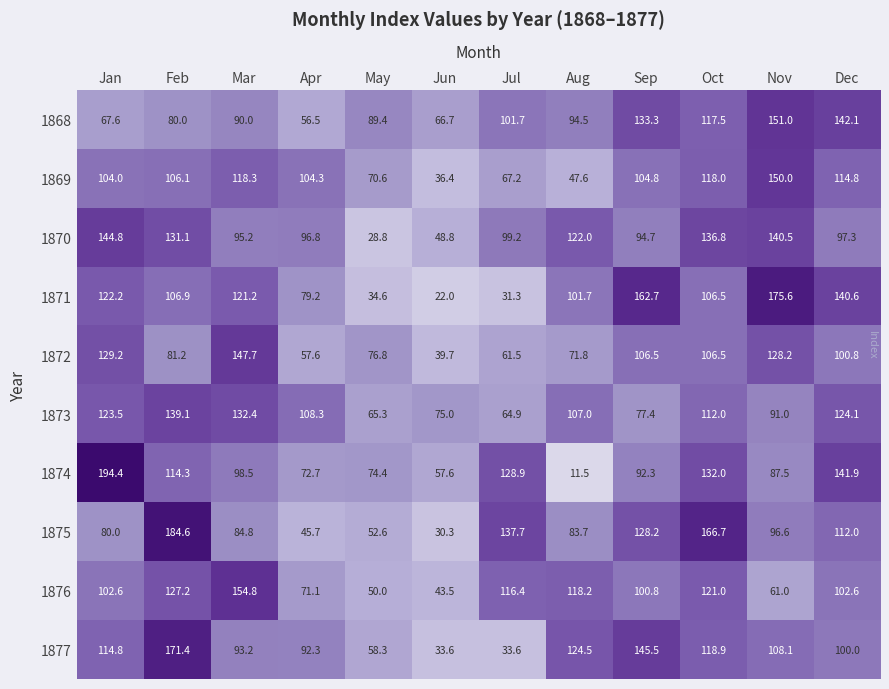

At Apr, list the series in order from largest to smallest.

1873, 1869, 1870, 1877, 1871, 1874, 1876, 1872, 1868, 1875